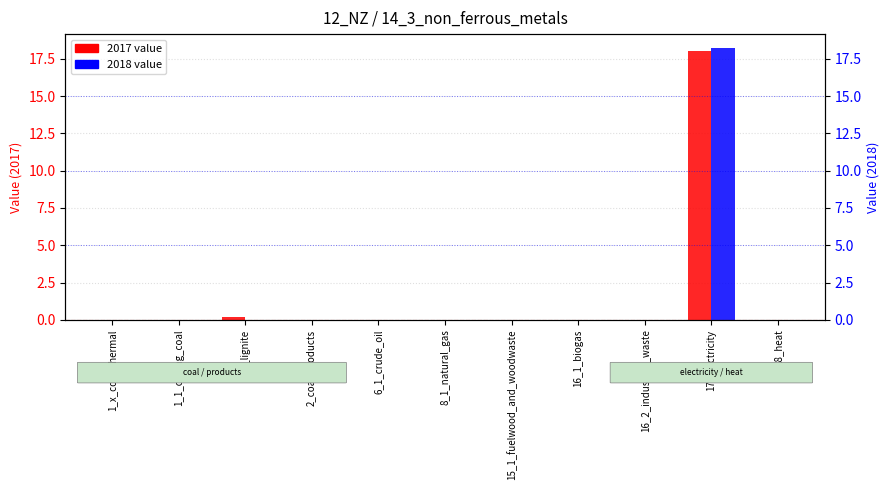

Reading left to right, what are all the values shown in this chart?

2017: 1_x_coal_thermal=0.0	1_1_coking_coal=0.0	1_5_lignite=0.2	2_coal_products=0.0	6_1_crude_oil=0.0	8_1_natural_gas=0.0	15_1_fuelwood_and_woodwaste=0.0	16_1_biogas=0.0	16_2_industrial_waste=0.0	17_electricity=18.0	18_heat=0.0
2018: 1_x_coal_thermal=0.0	1_1_coking_coal=0.0	1_5_lignite=0.0	2_coal_products=0.0	6_1_crude_oil=0.0	8_1_natural_gas=0.0	15_1_fuelwood_and_woodwaste=0.0	16_1_biogas=0.0	16_2_industrial_waste=0.0	17_electricity=18.2	18_heat=0.0